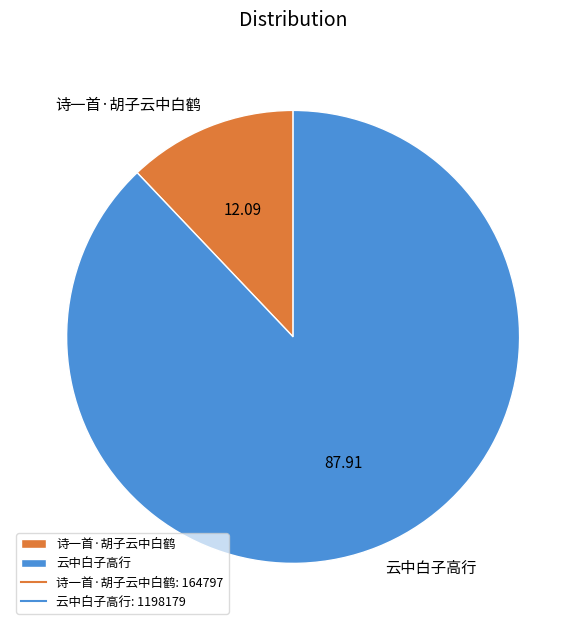

Approximately how many times larger is the value at 诗一首·胡子云中白鹤 compared to 云中白子高行?

0.1